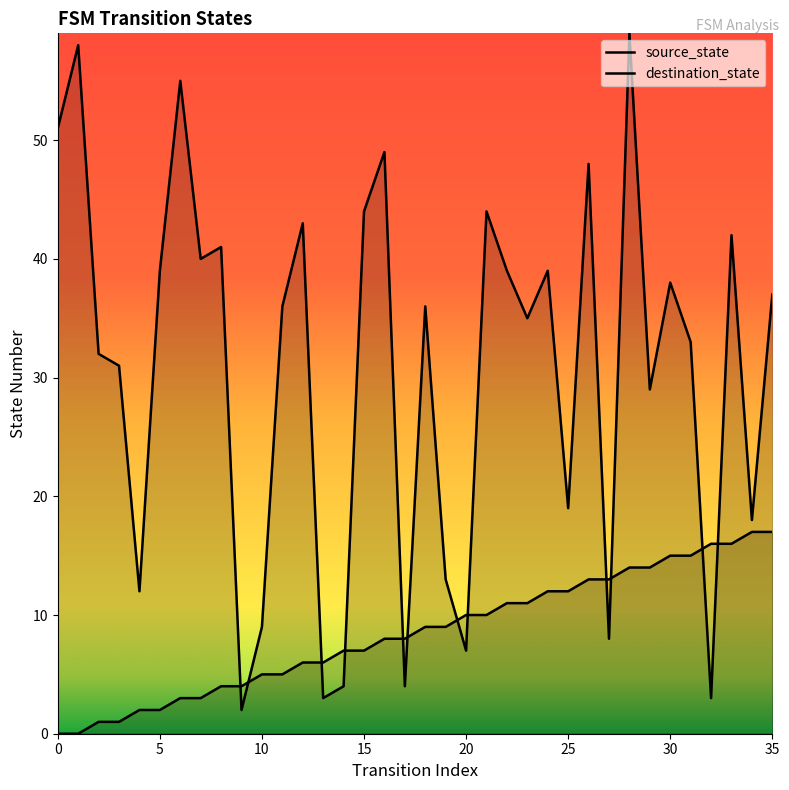

The source_state series shows 5 at 20. True or false?

False